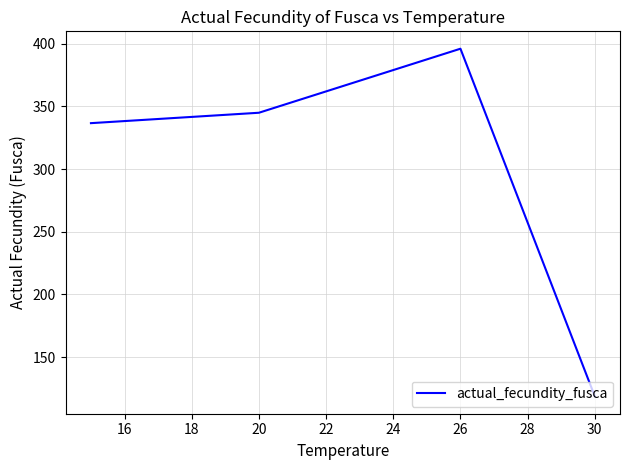

True or false: the data has more than 2 interior local peaks.

False